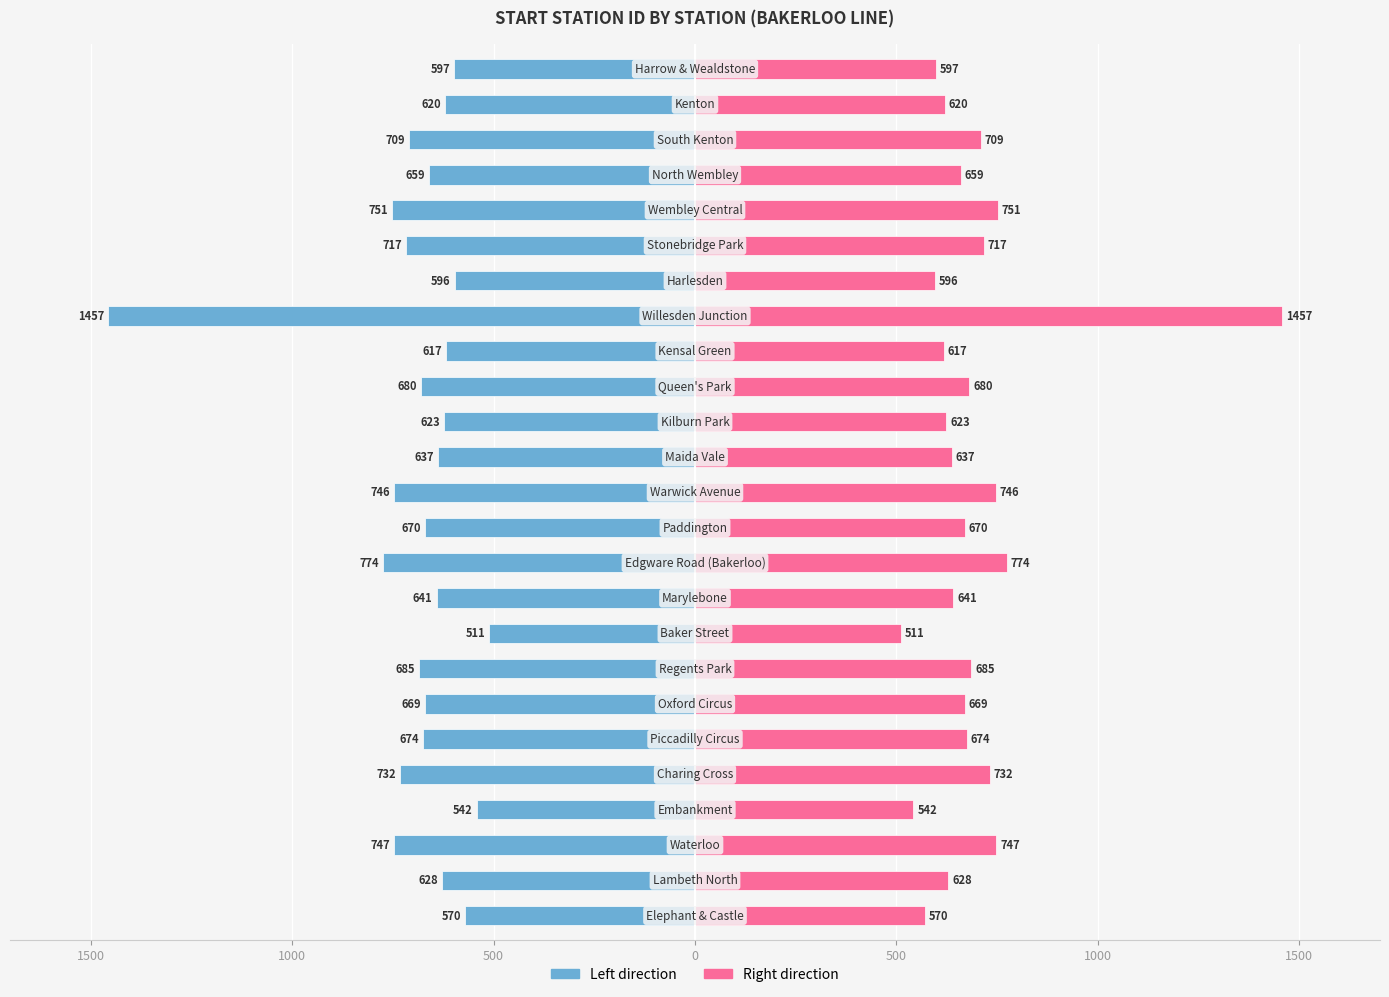

Which series has the largest total across all categories?

start_station_id (right)